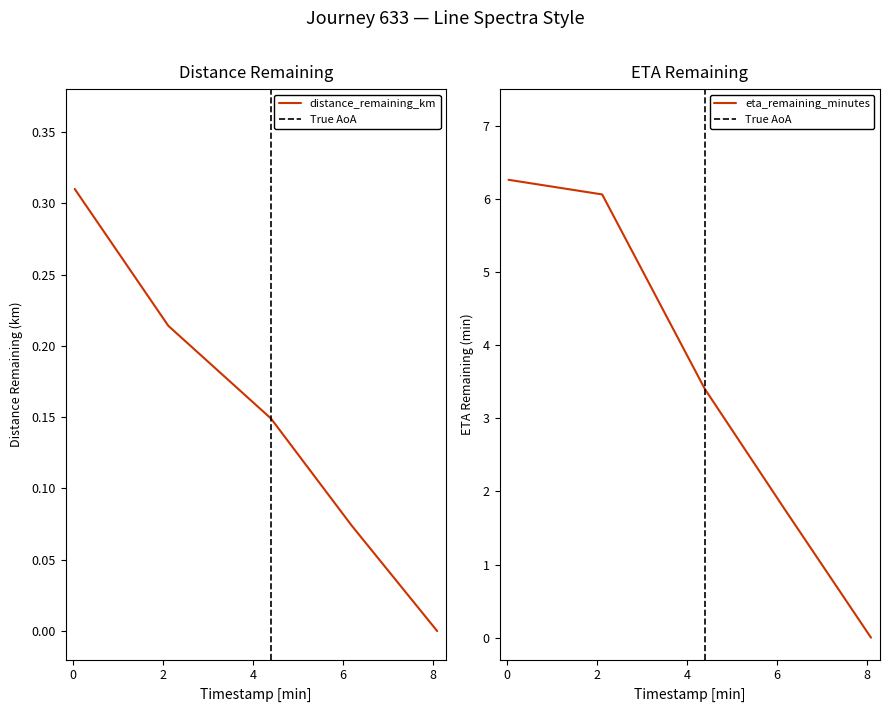

True or false: eta_remaining_minutes has a value of 6.3 at 0.04.

True